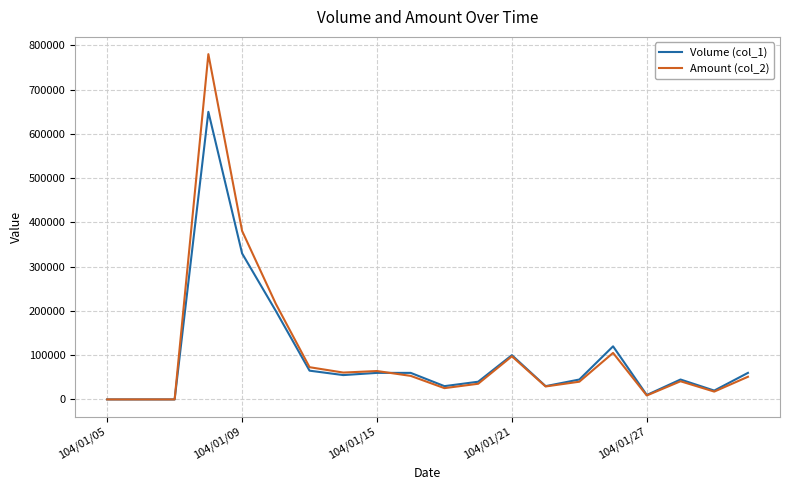

What is the sum of all Volume (col_1) values?

1920000